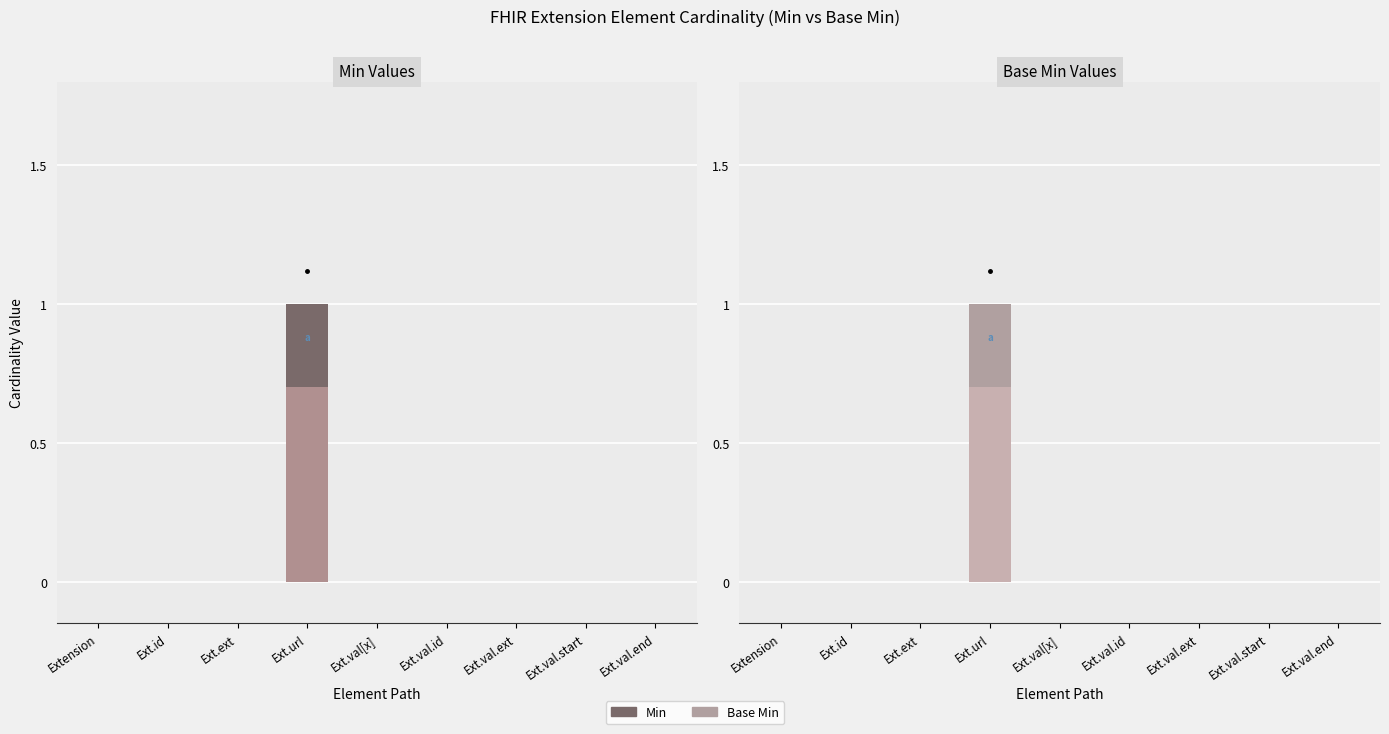

Reading left to right, list all the values displayed in this chart.

Min: 0.0	0.0	0.0	1.0	0.0	0.0	0.0	0.0	0.0
Min (upper): 0.0	0.0	0.0	0.7	0.0	0.0	0.0	0.0	0.0
Base Min: 0.0	0.0	0.0	1.0	0.0	0.0	0.0	0.0	0.0
Base Min (upper): 0.0	0.0	0.0	0.7	0.0	0.0	0.0	0.0	0.0